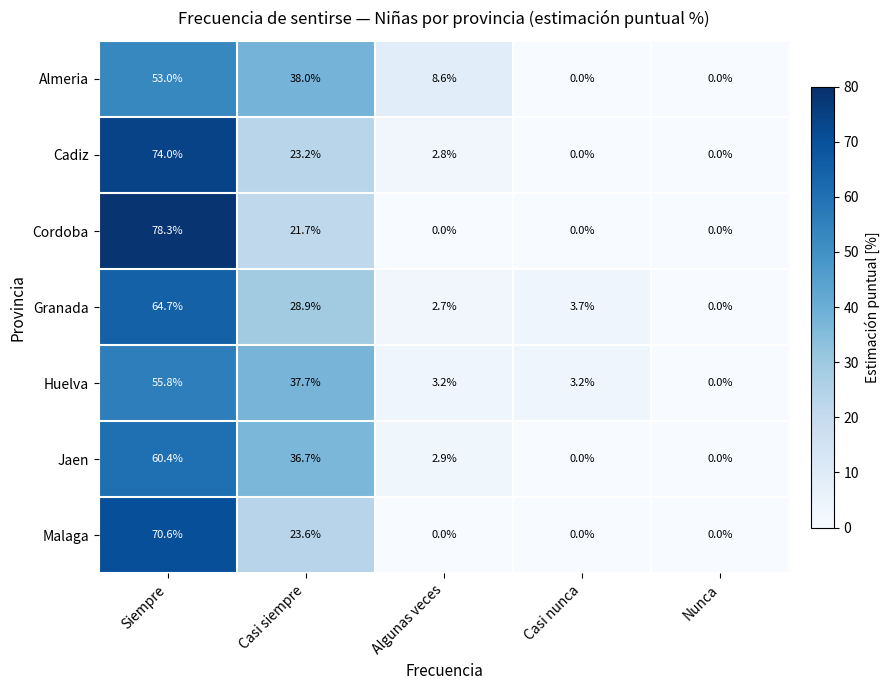

At which category is the sum across all series the highest?

Siempre